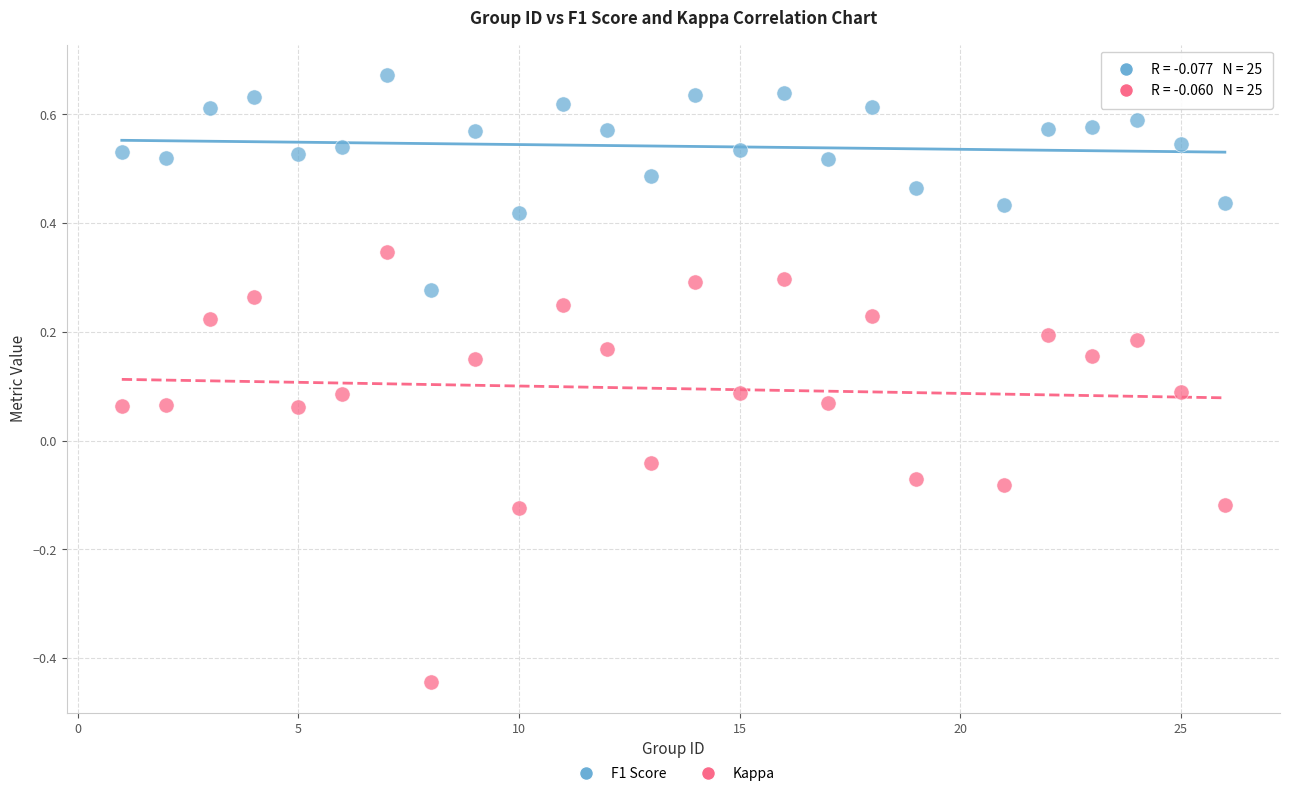

Across all data points, what is the range of X values (max minus min)?

25.0